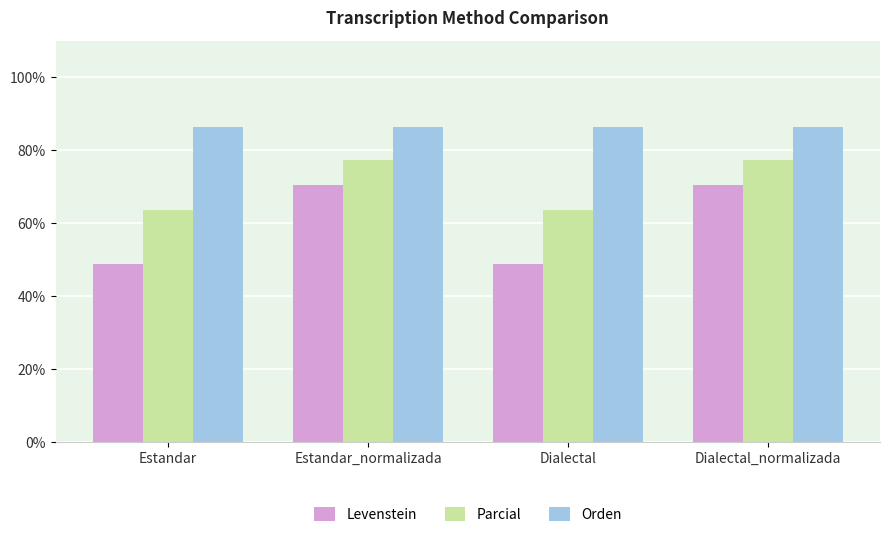

Rank the series at Dialectal_normalizada from highest to lowest value.

Orden, Parcial, Levenstein